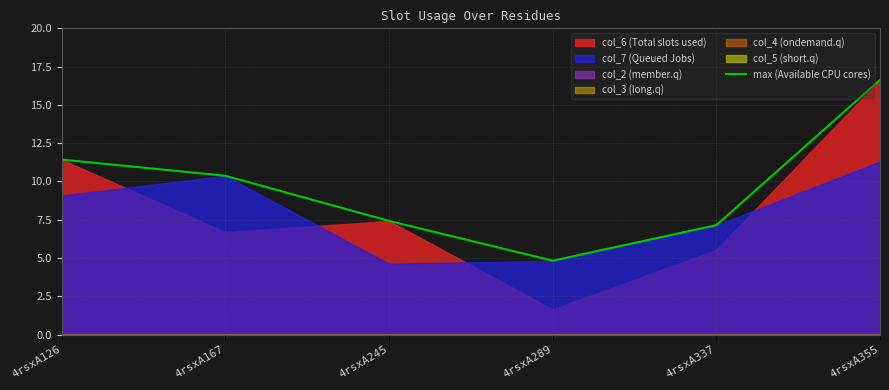

What is the difference between the values at 4rsxA245 and 4rsxA167?

2.9